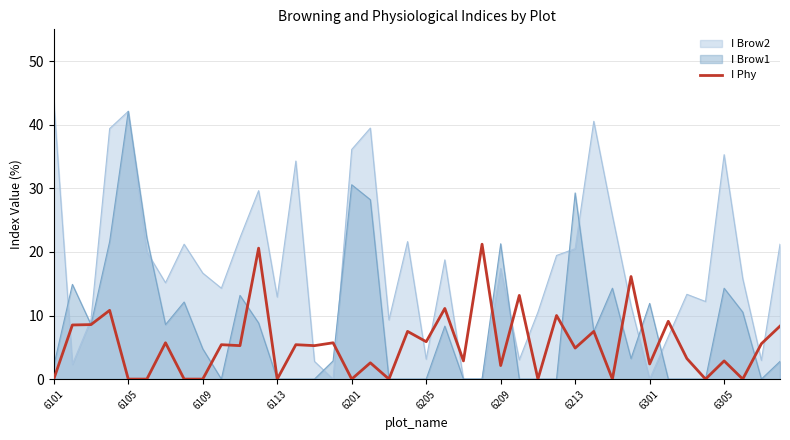

How many points are lower than both their immediate neighbors (excluding endpoints)?

14